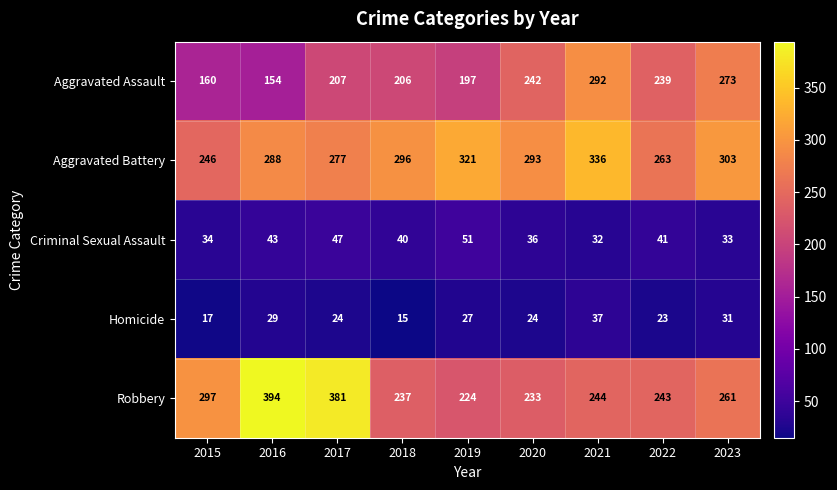

Which series has the largest total across all categories?

Aggravated Battery